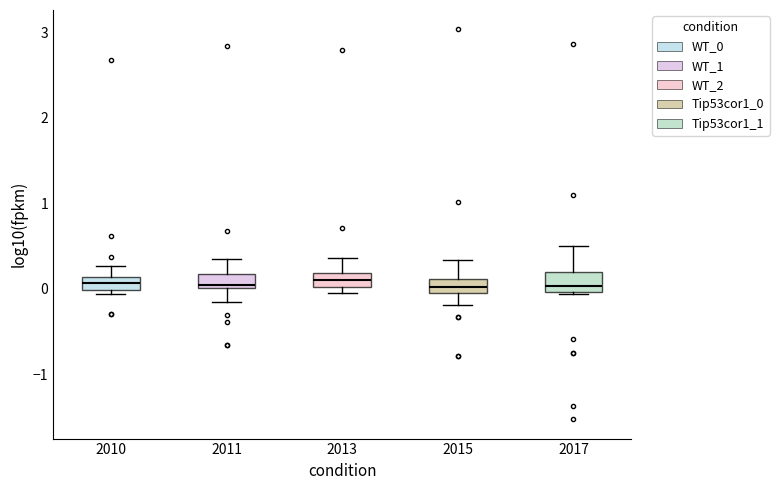

Reading left to right, transcribe this box plot: for each box, give where its median line is, the range the box spans, and where its two whiskers end, as read against the y-axis. The values are not printed on the chart, so give them approximately, as read against the axis.

2010: median 0.1 (inside the box), box 0.0 to 0.1, whiskers -0.1 to 0.3
2011: median 0.0 (just above the box's lower edge), box 0.0 to 0.2, whiskers -0.2 to 0.4
2013: median 0.1, box 0.0 to 0.2, whiskers 0.0 (just below the box's lower edge) to 0.4
2015: median 0.0 (inside the box), box 0.0 to 0.1, whiskers -0.2 to 0.3
2017: median 0.0 (just above the box's lower edge), box 0.0 to 0.2, whiskers -0.1 to 0.5